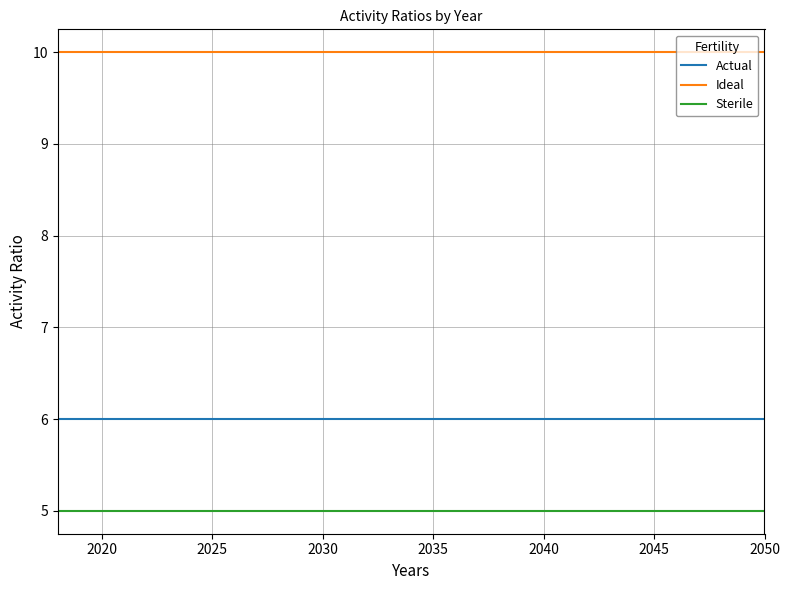

How many categories are shown in the chart?

33